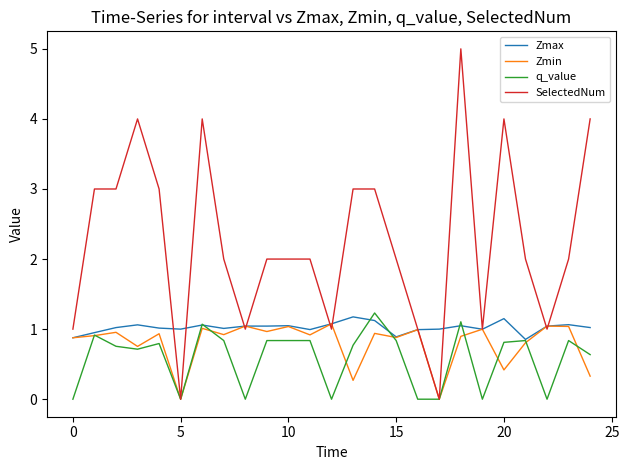

What is the maximum value shown in the chart?

5.0